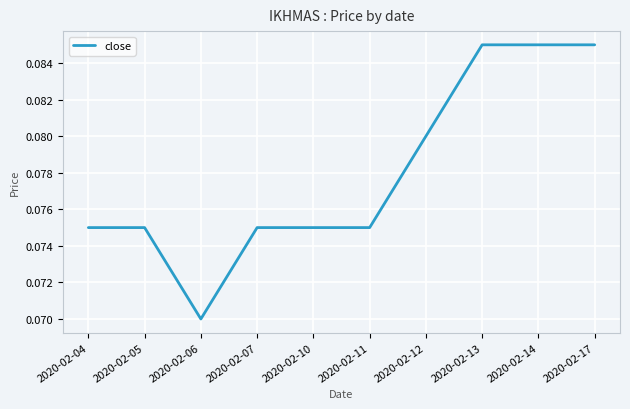

At which label is the value closest to 0?

2020-02-06